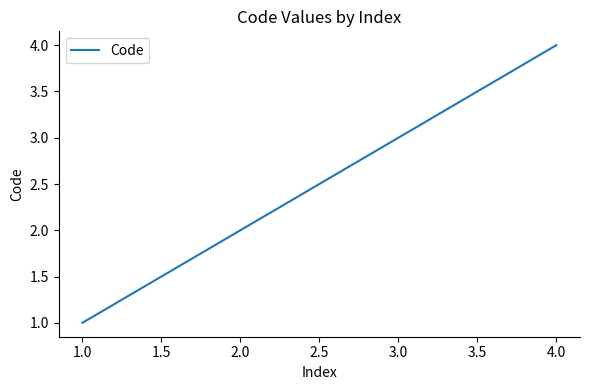

What is the change in value from 1.0 to 2.0?

+1